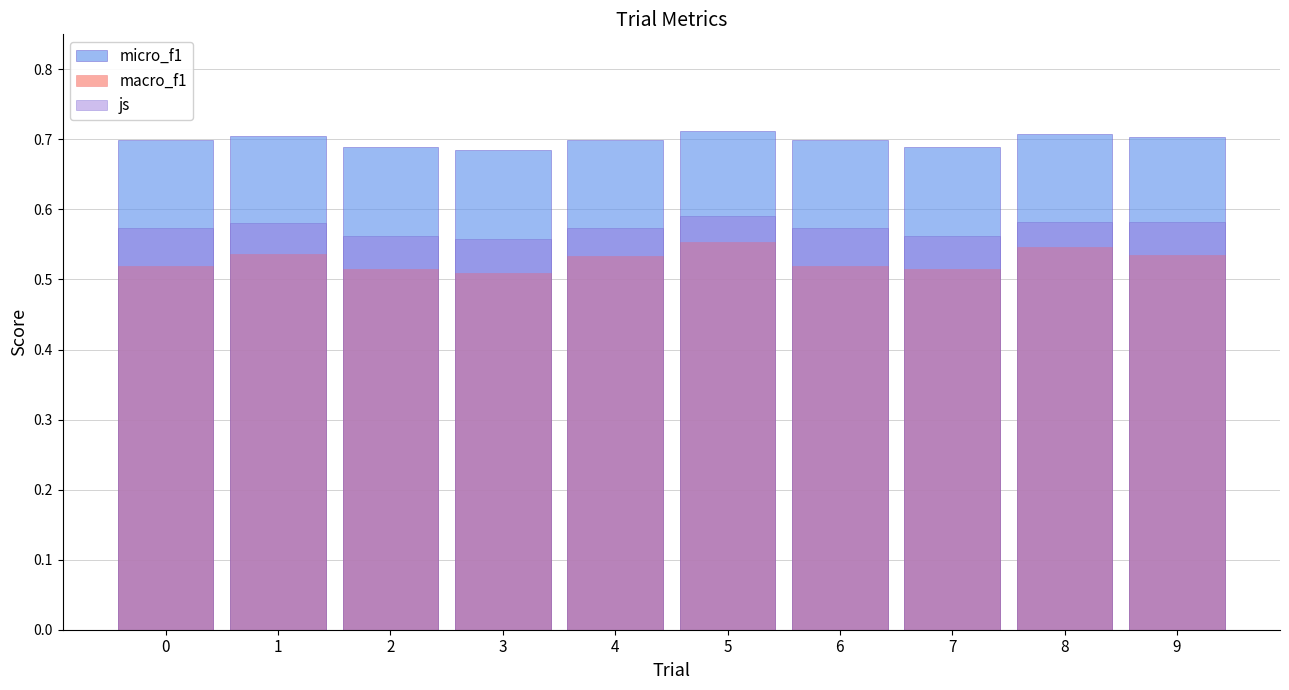

At which category is the sum across all series the highest?

5